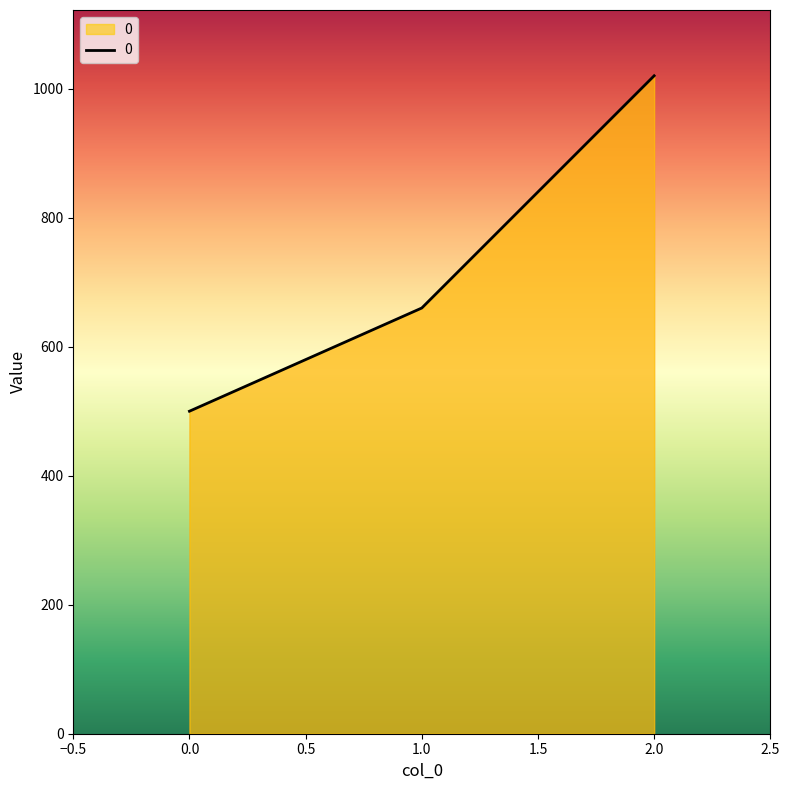

What is the approximate value at 0.0, to the nearest 100?

500